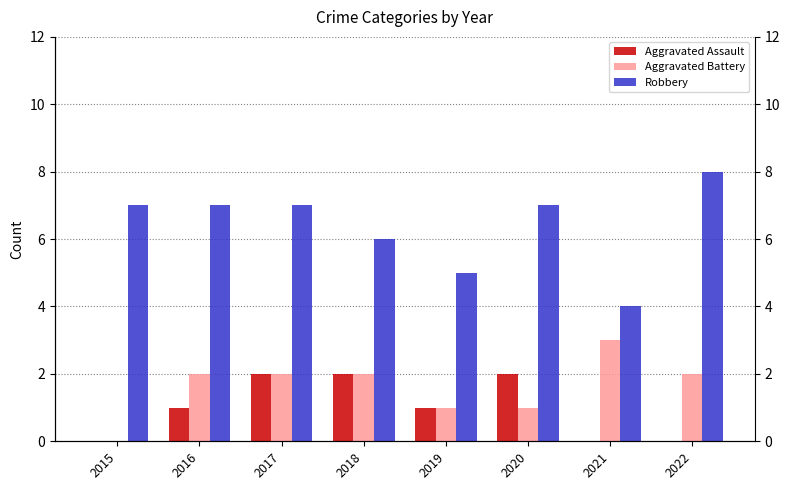

Reading left to right, list all the values displayed in this chart.

Aggravated Assault: 0	1	2	2	1	2	0	0
Aggravated Battery: 0	2	2	2	1	1	3	2
Robbery: 7	7	7	6	5	7	4	8